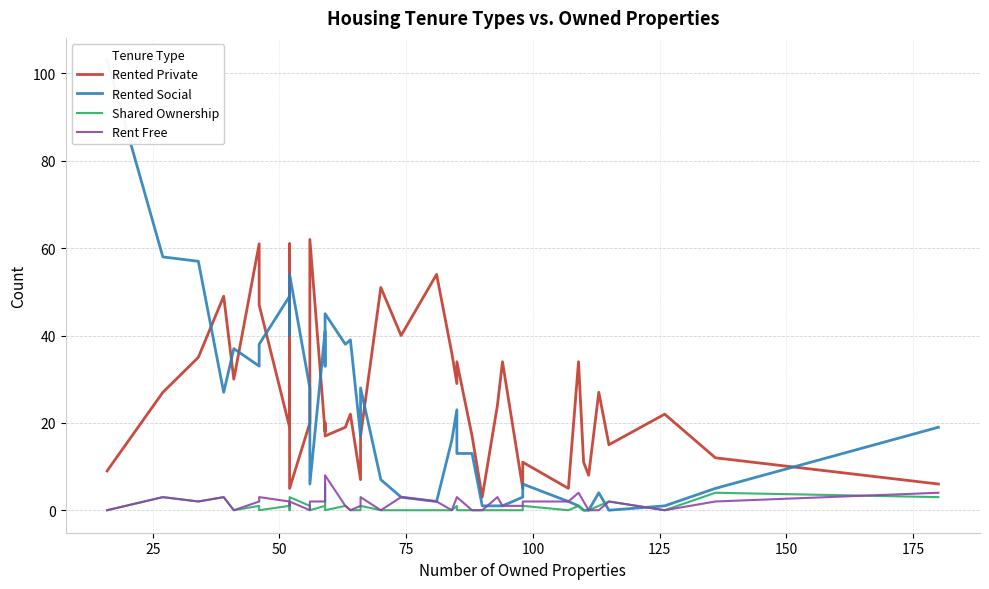

List the series in order of their peak value, lowest first.

Shared Ownership, Rent Free, Rented Private, Rented Social